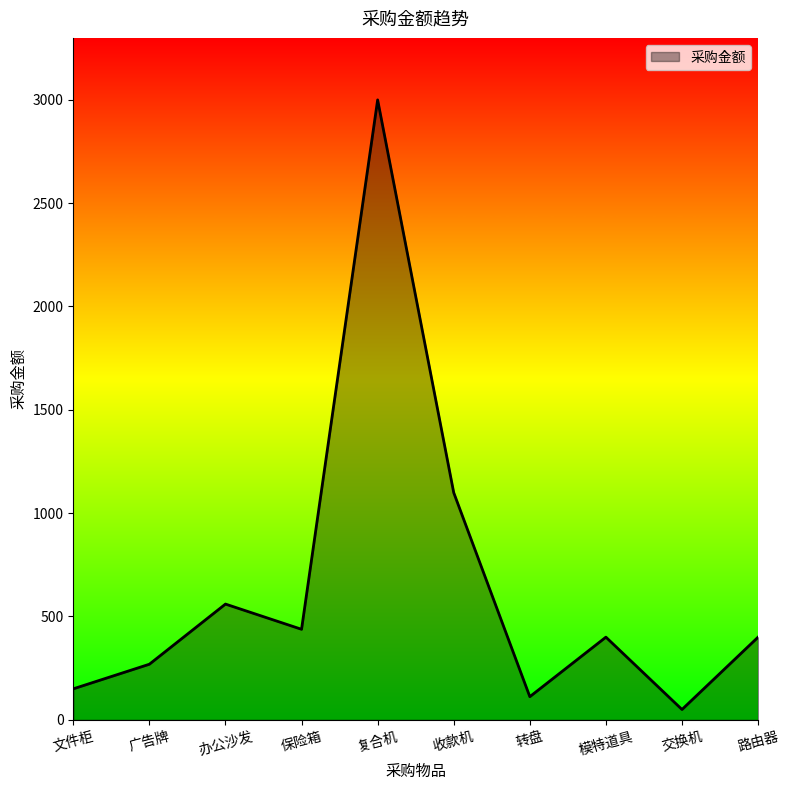

How many lines are shown in the chart?

1